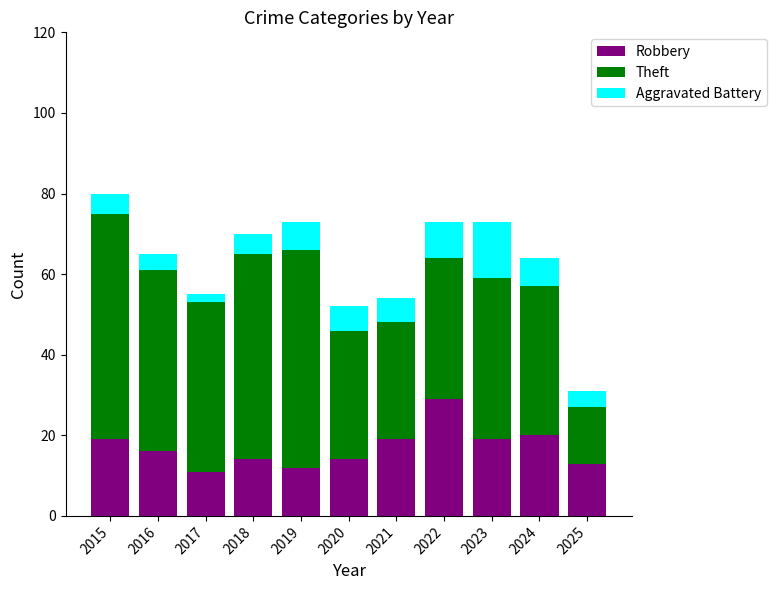

Does the chart contain any negative values?

No